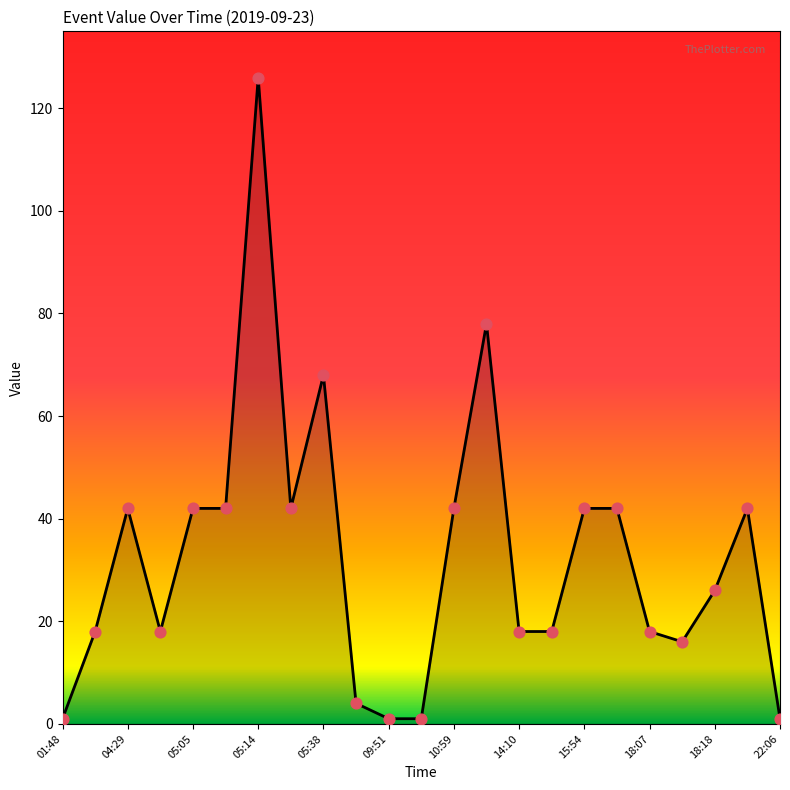

What is the greatest value displayed?

126